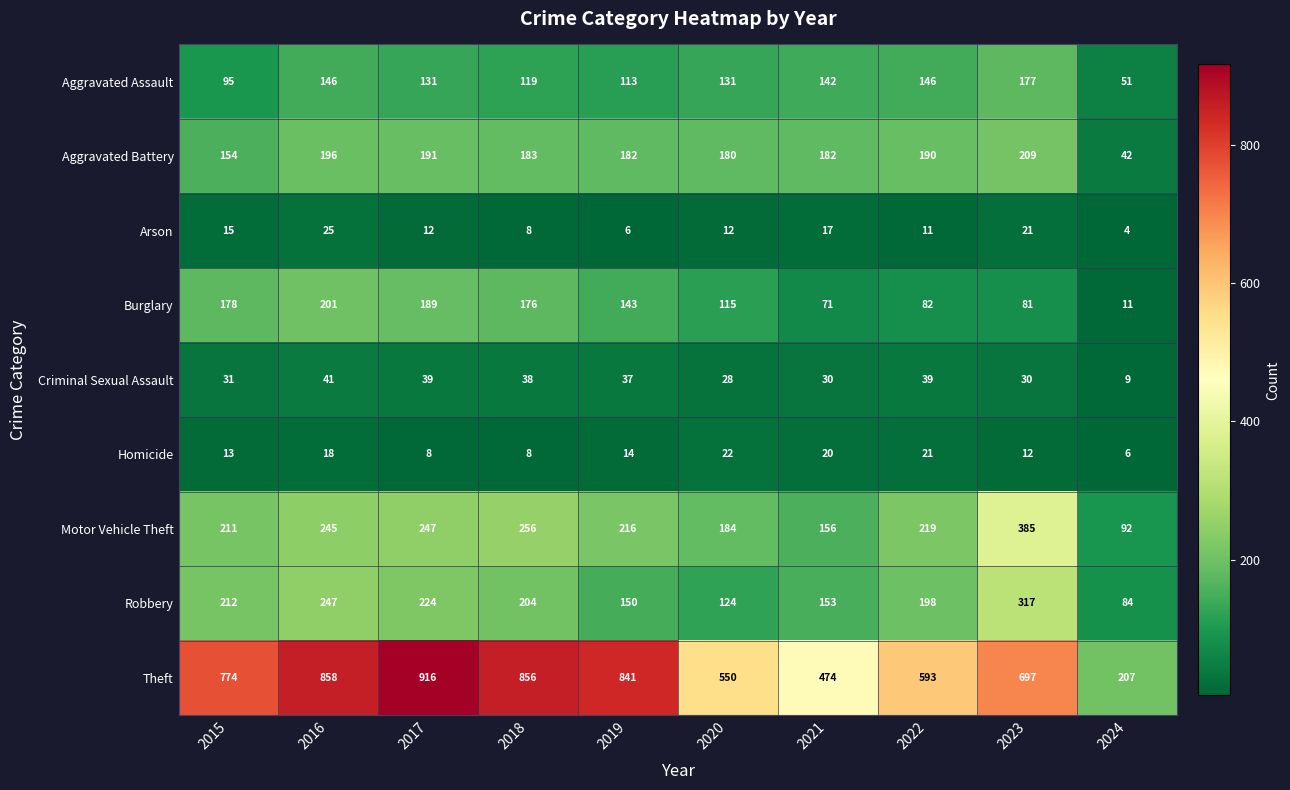

What is the approximate value of Homicide at 2017, to the nearest 5?

10